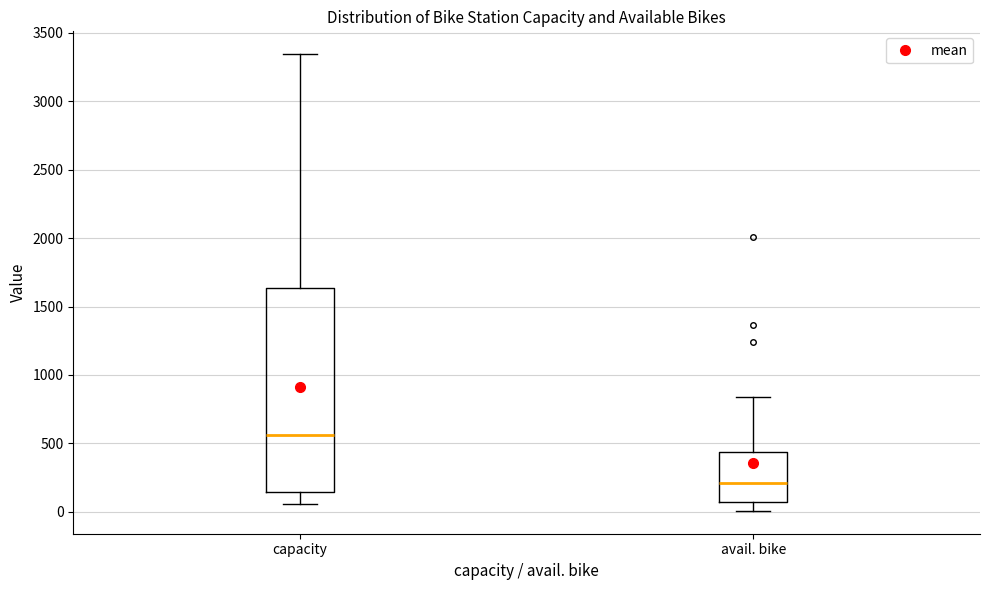

Comparing the boxes themselves (not the whiskers), which one is the tallest?

capacity